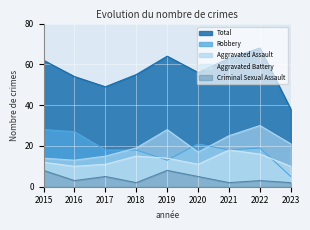

What is the value of the Aggravated Battery point at the 6th from the left?

11